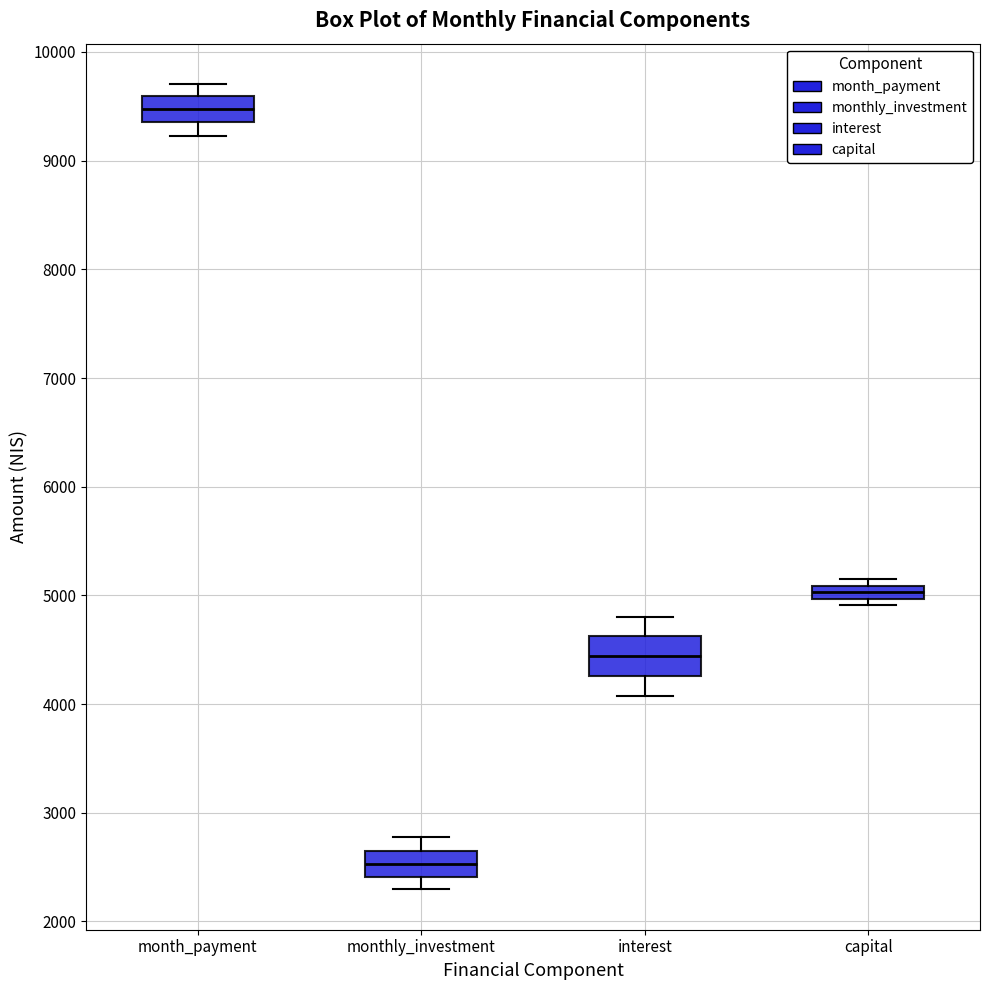

Which box has the lowest median line?

monthly_investment